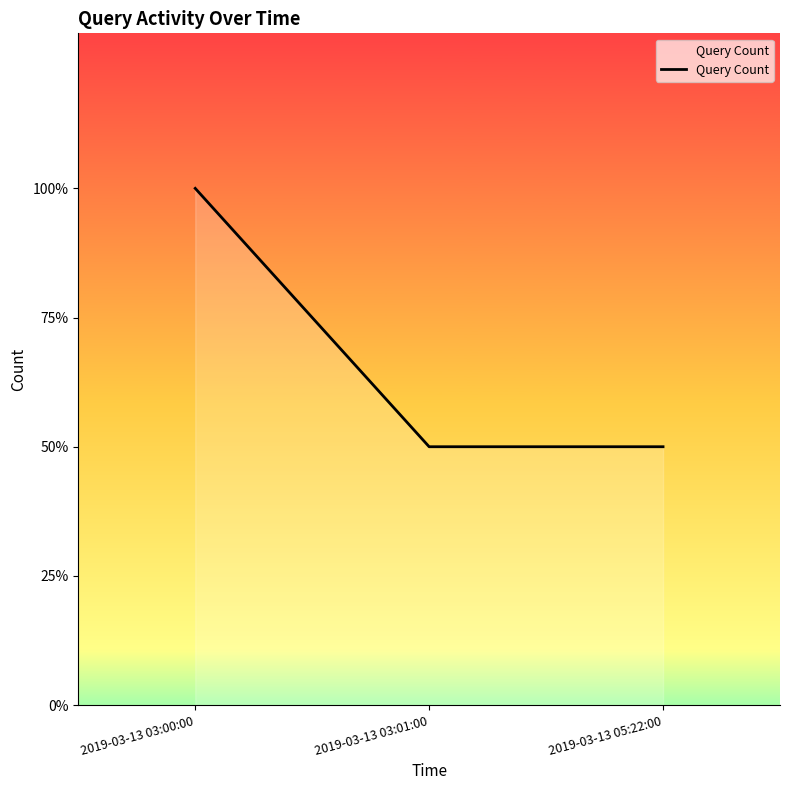

What is the label of the 2nd point from the right?

2019-03-13 03:01:00